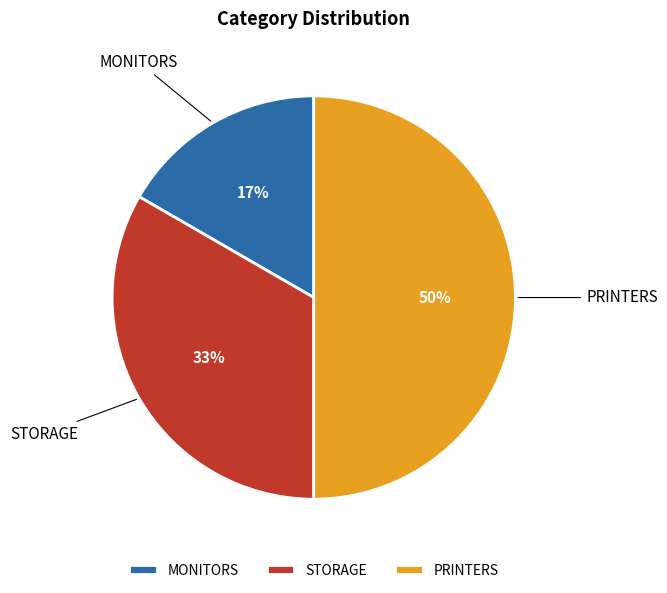

How many segments does this pie chart have?

3